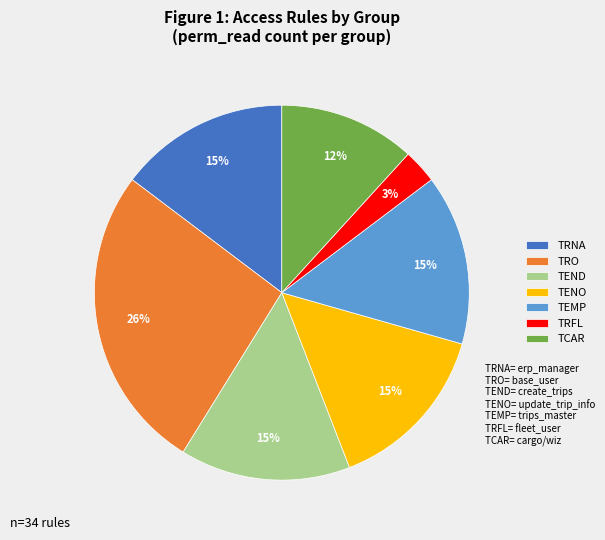

Which category has the smallest portion of the pie?

TRFL